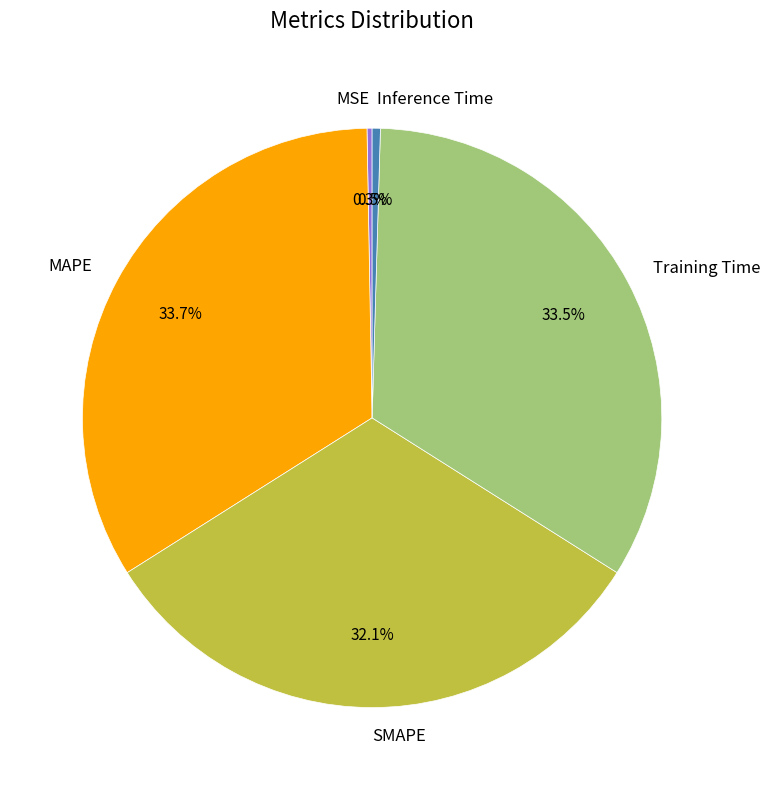

Which has a higher value, MAPE or SMAPE?

MAPE